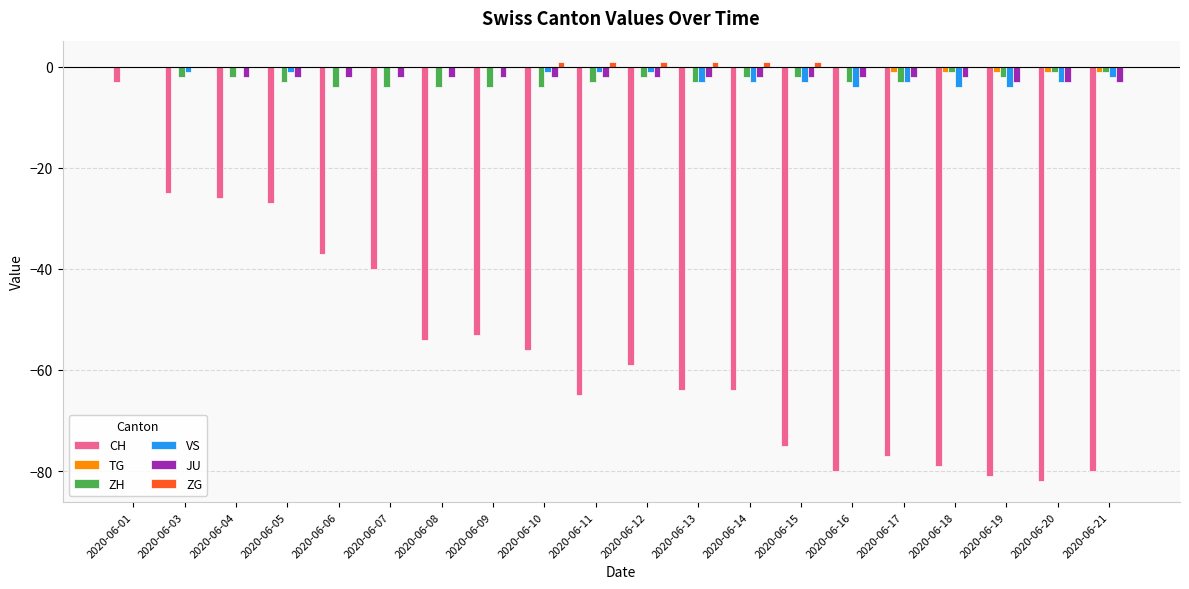

At which category is the sum across all series the highest?

2020-06-01